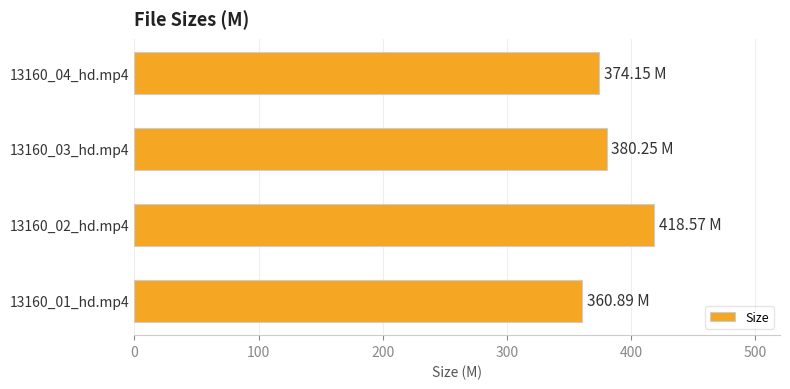

What is the difference between the maximum and second lowest values?

44.4